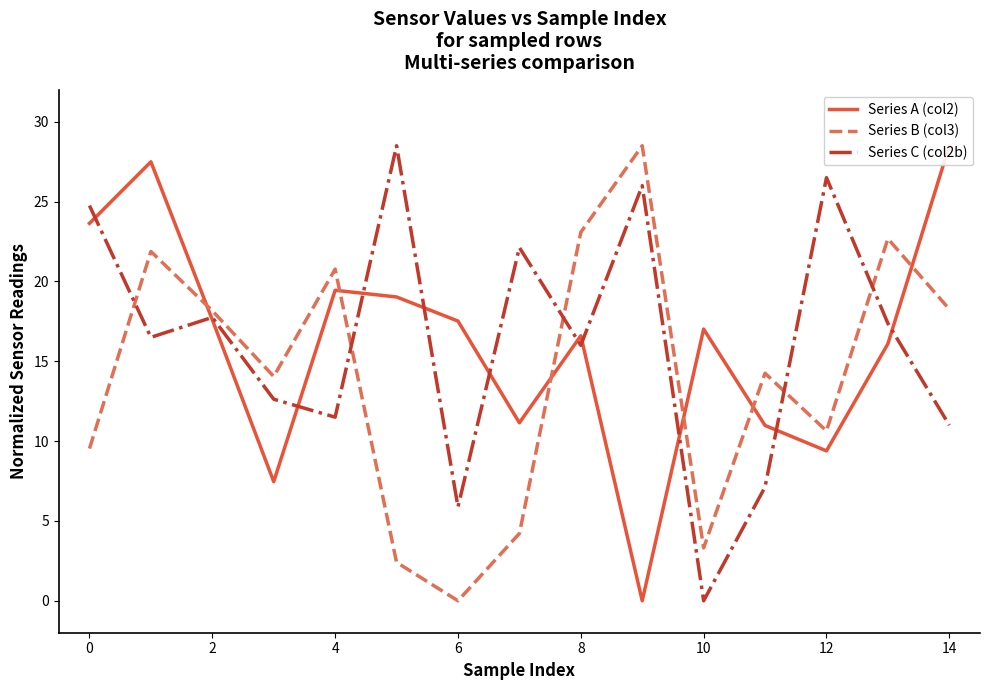

The value of Series C (col2b) at 0 is 10.7. True or false?

False